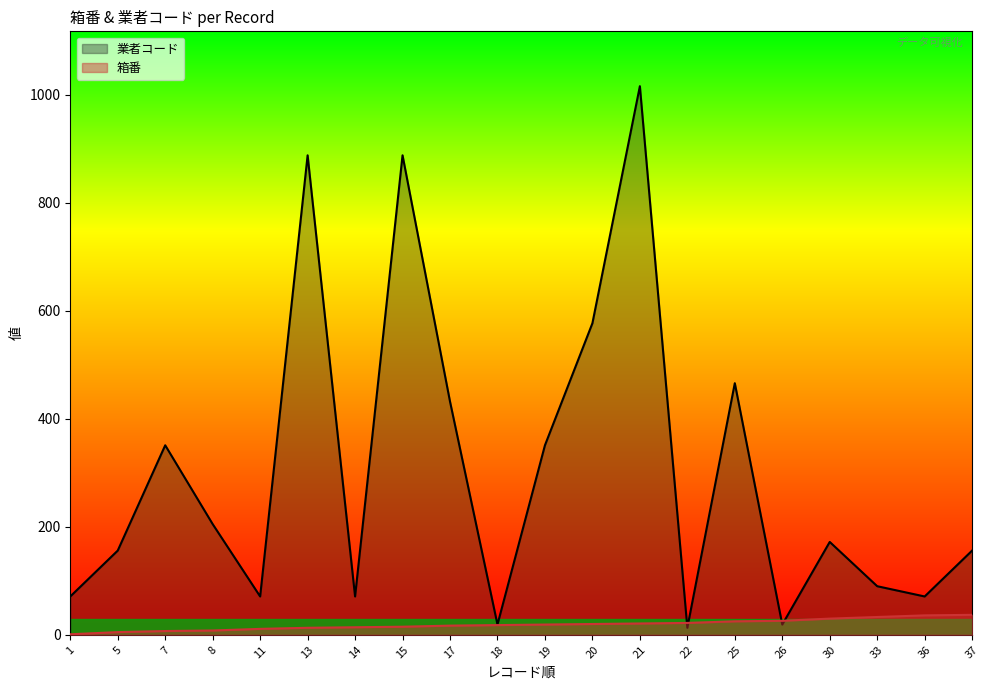

What is the value of the 箱番 point at the 9th from the left?

17